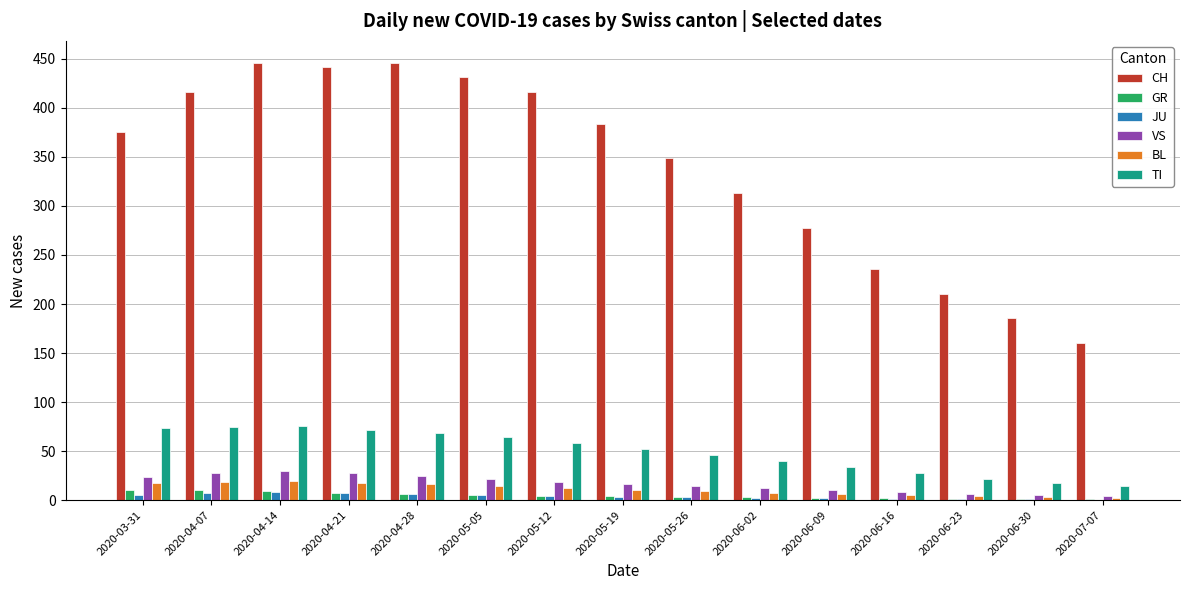

The CH series shows 446 at 2020-04-14. True or false?

True